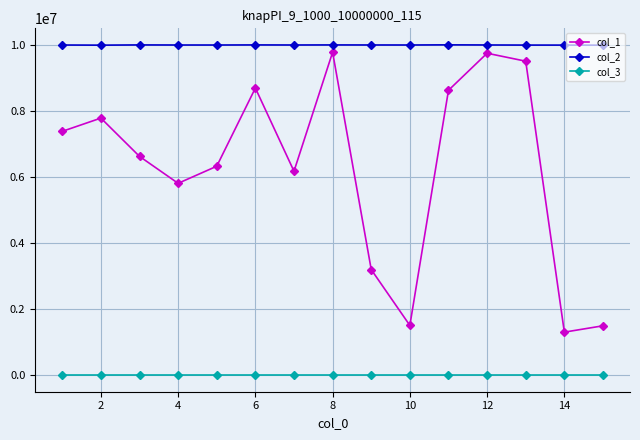

True or false: col_1 has more than 0 points higher than both neighbors.

True